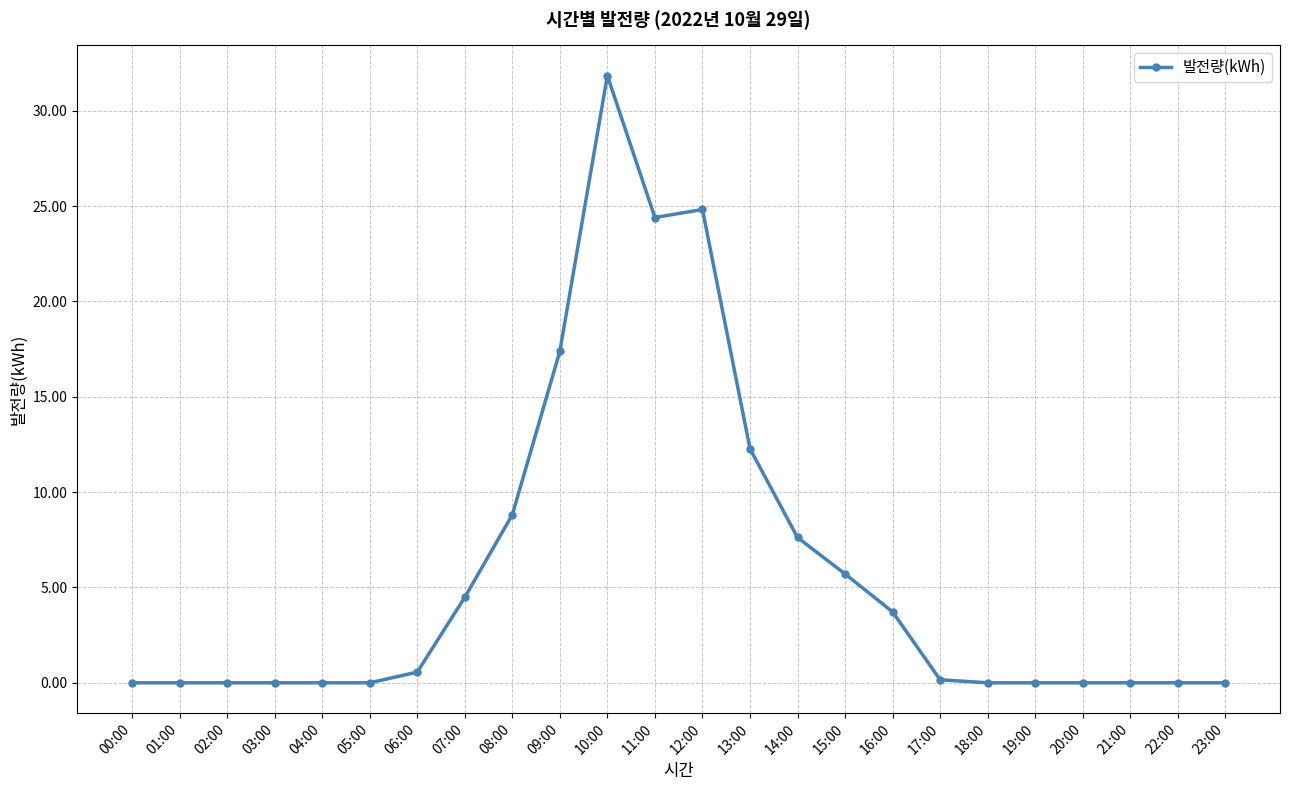

What is the maximum value shown in the chart?

31.8